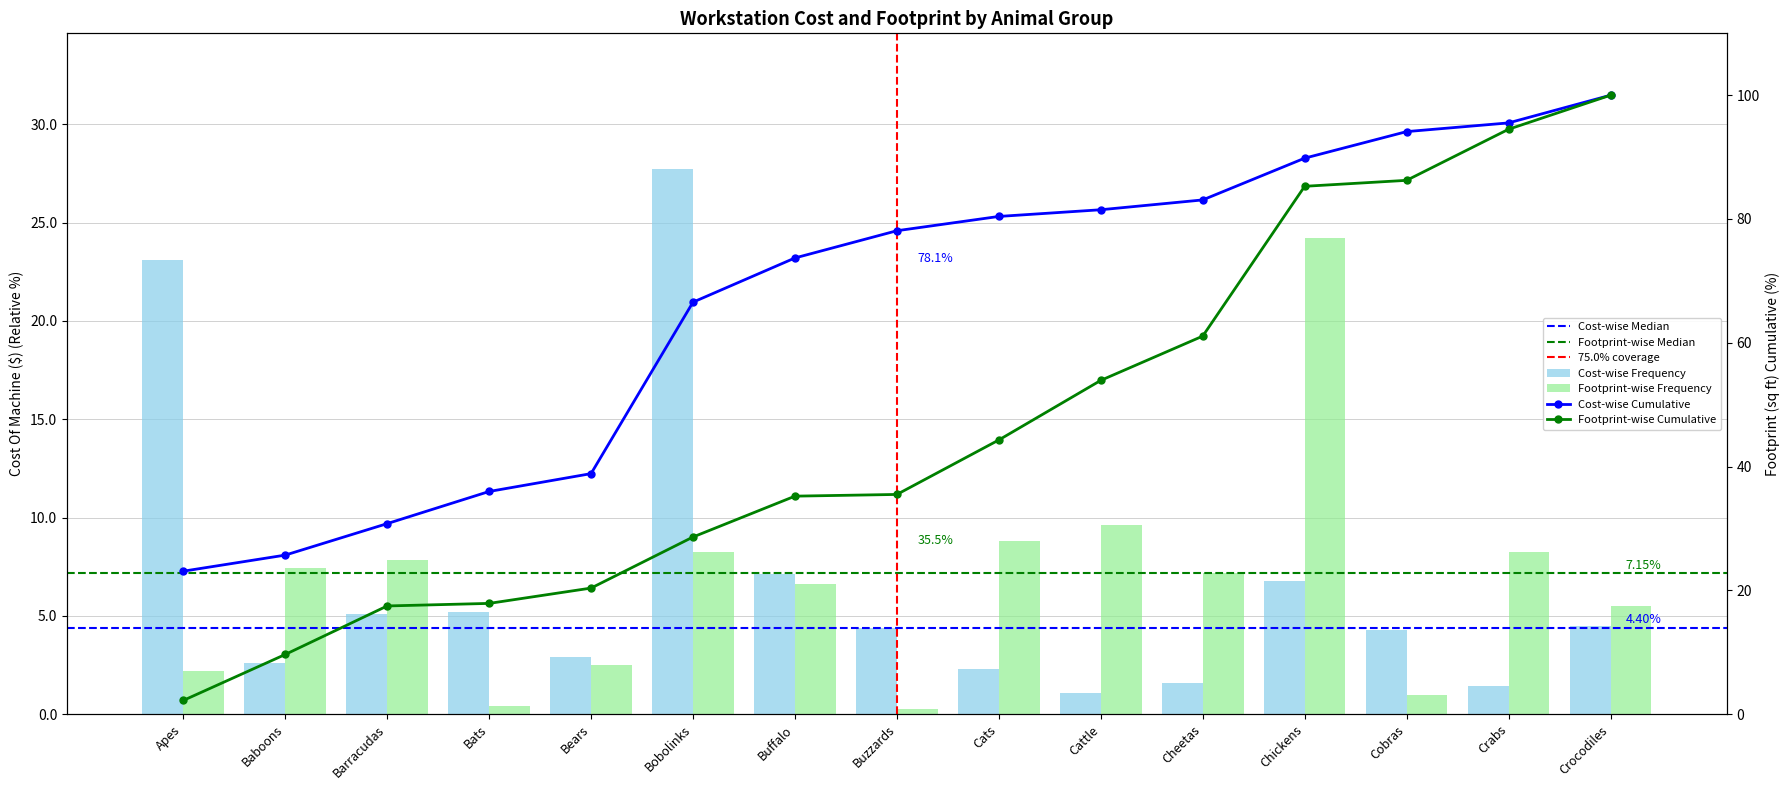

What is the maximum value for Footprint?

24.2